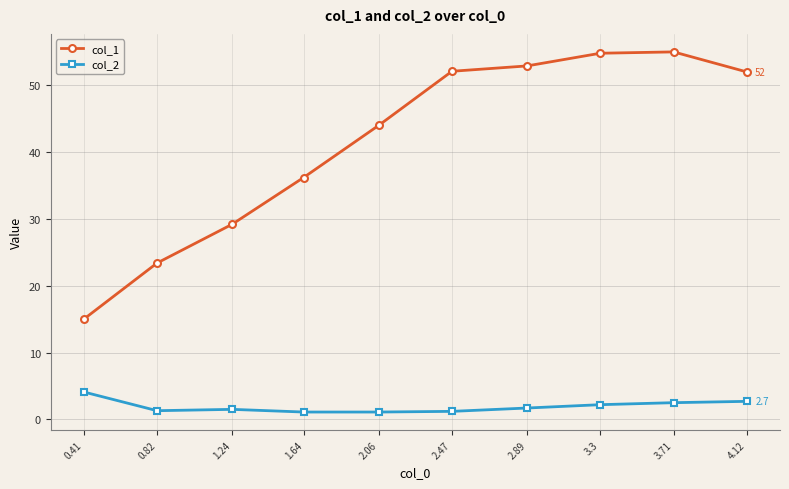

The value of col_1 at 0.41 is 22.0. True or false?

False